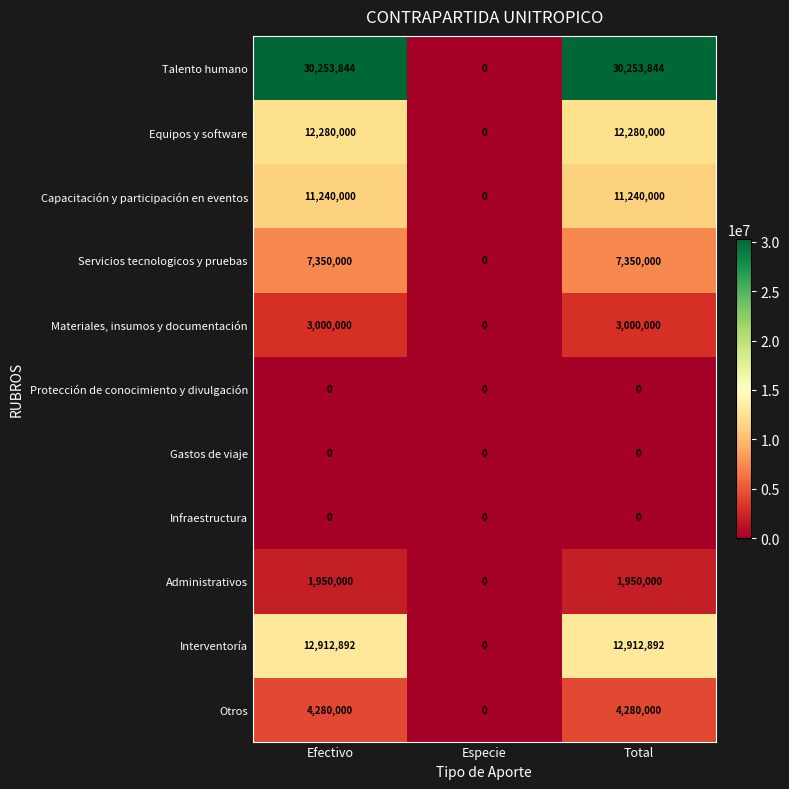

Which series has the largest range (max minus min)?

Talento humano